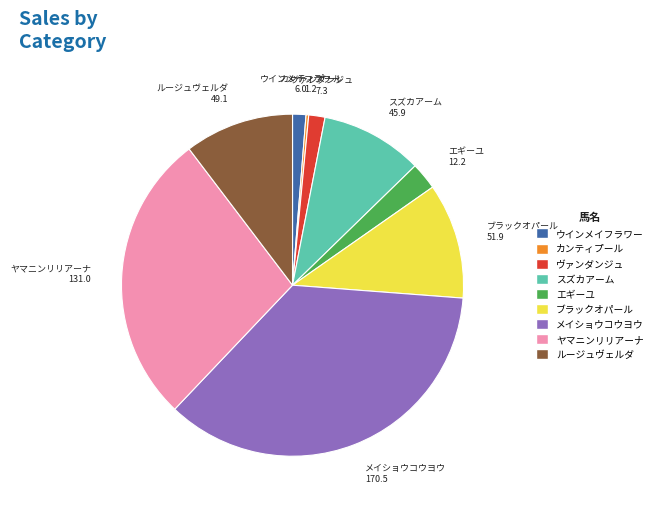

Which slice is the largest?

メイショウコウヨウ